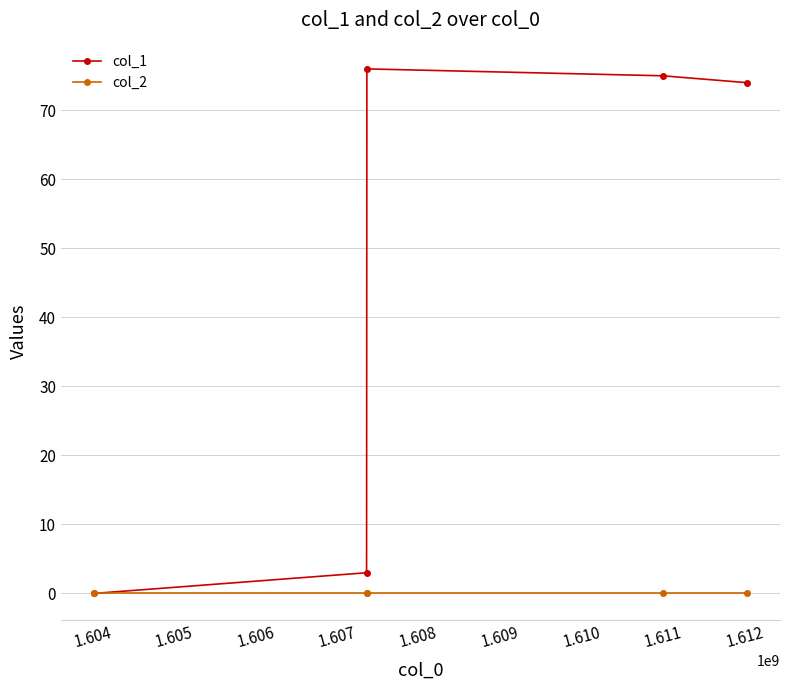

What is the value of the col_1 point at the 2nd from the left?

3